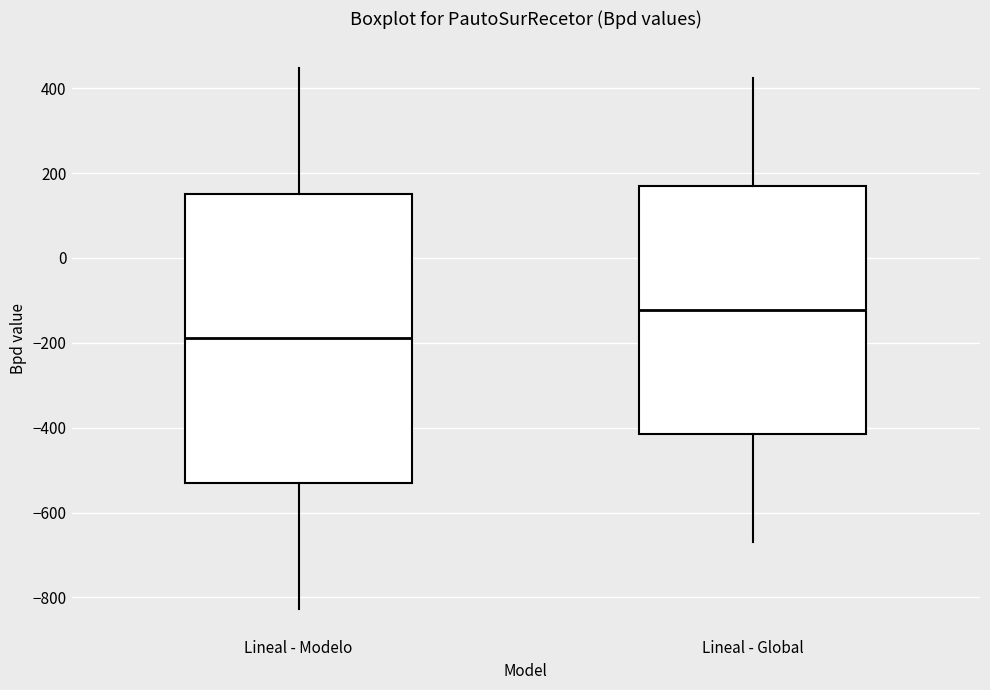

Which box's median line is the highest?

Lineal - Global